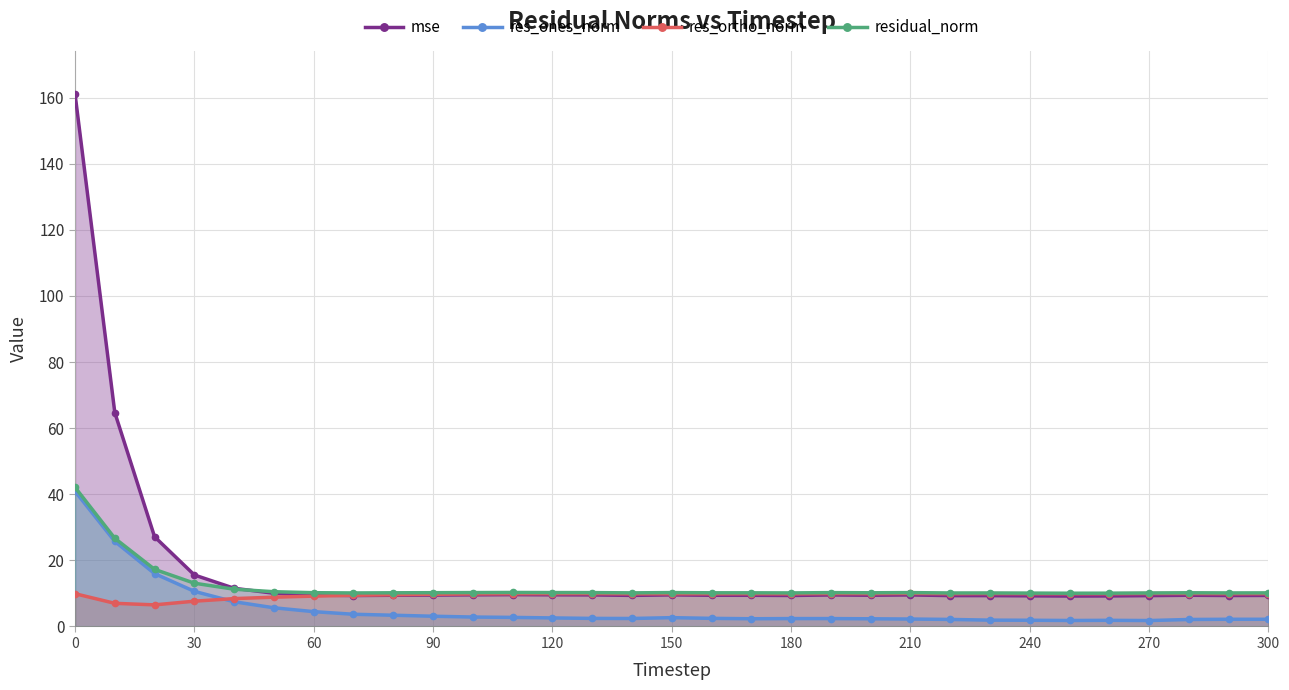

How many values in the res_ortho_norm series exceed 9?

26